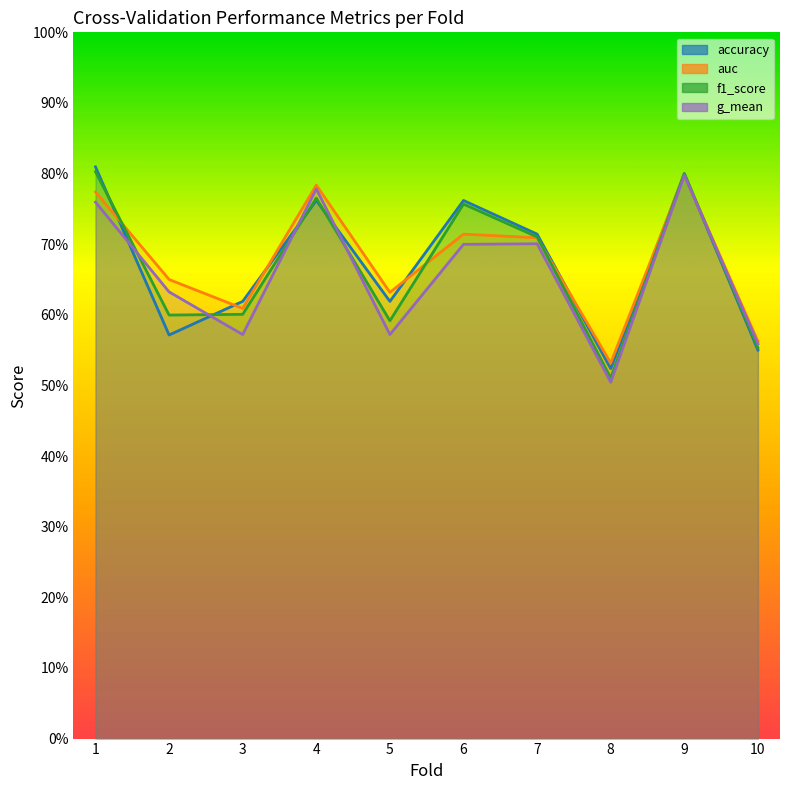

At which category does g_mean reach its first local valley?

3